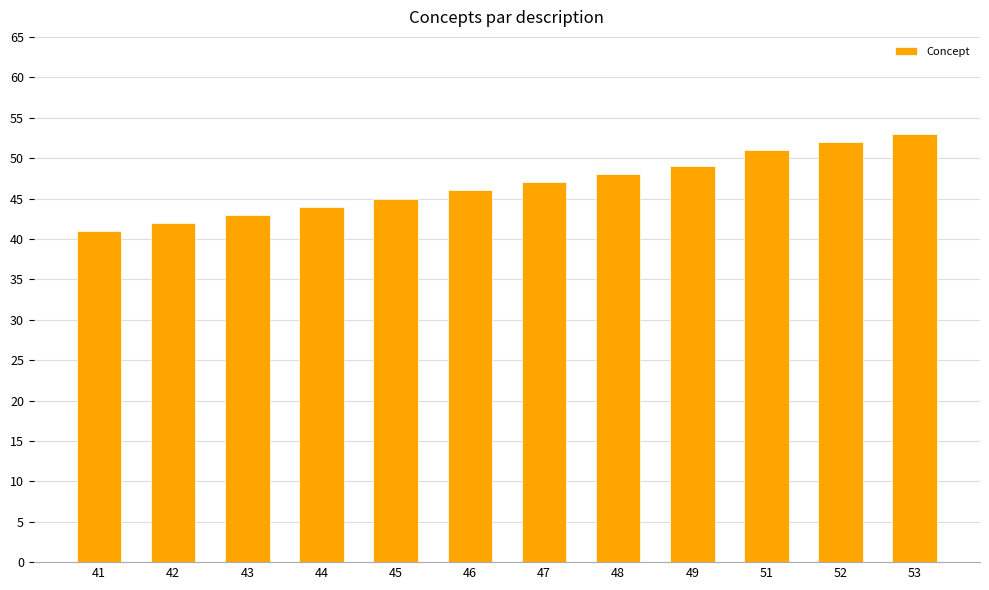

The value at 49 is 49. True or false?

True